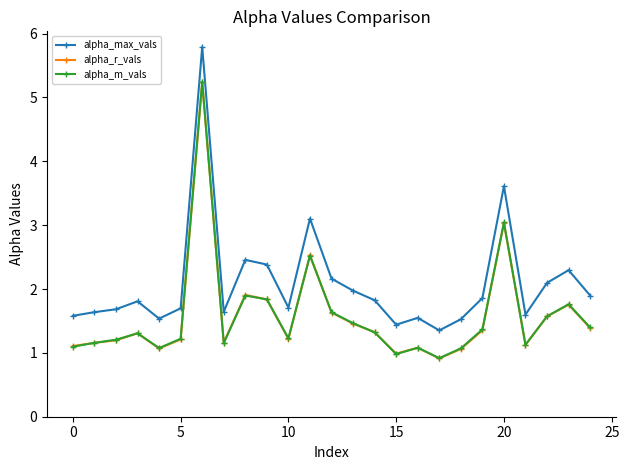

True or false: alpha_max_vals and alpha_r_vals cross at least once.

False